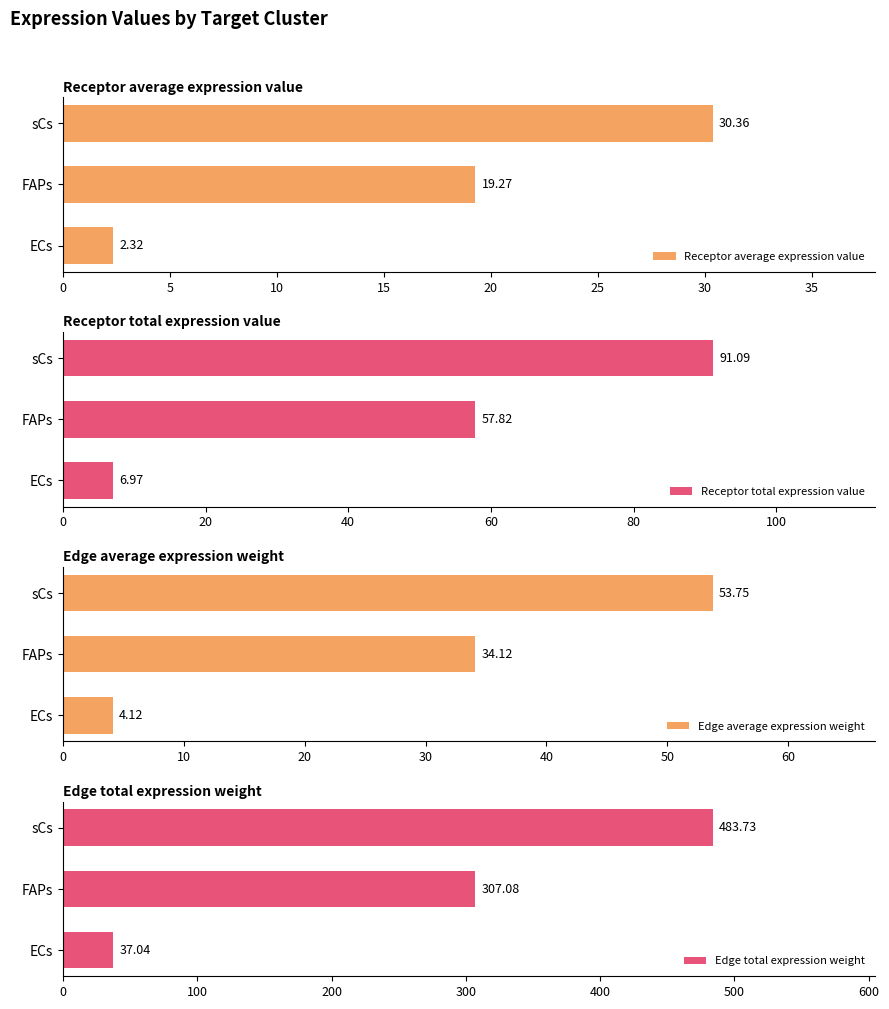

How many categories are shown in the chart?

3